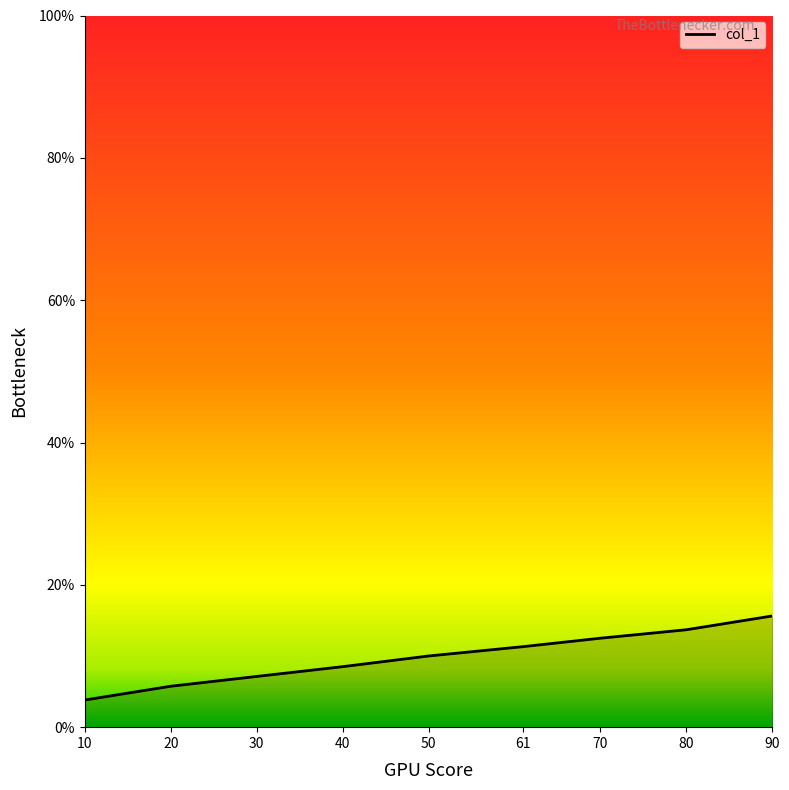

The chart shows a value of 5.8 at 20. True or false?

True